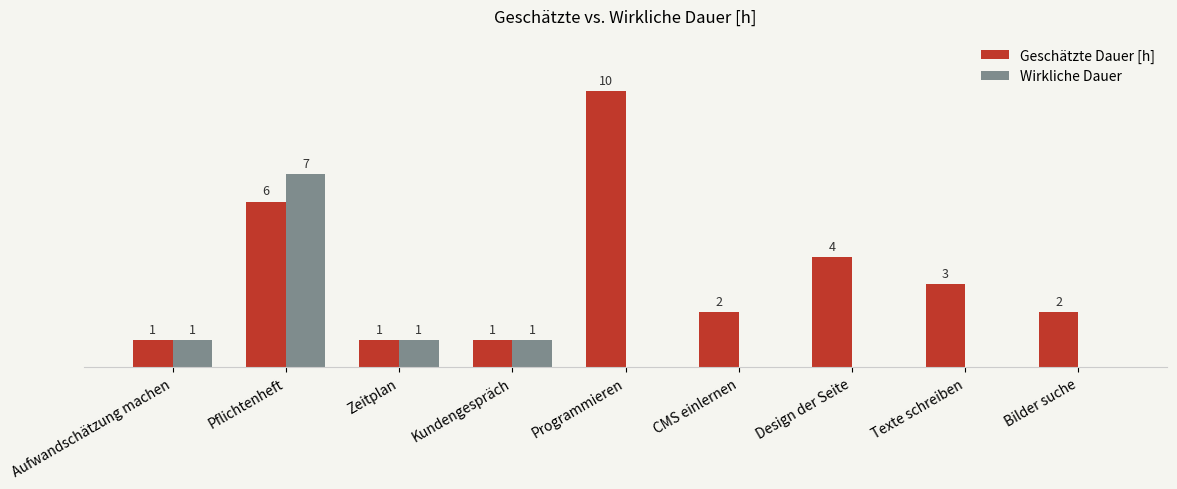

At which label does Geschätzte Dauer [h] first exceed 2?

Pflichtenheft